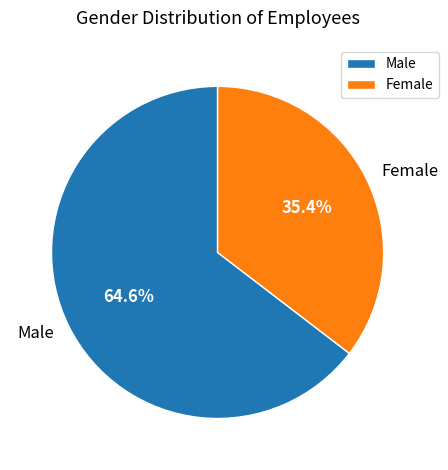

Approximately how many times larger is the value at Male compared to Female?

1.8